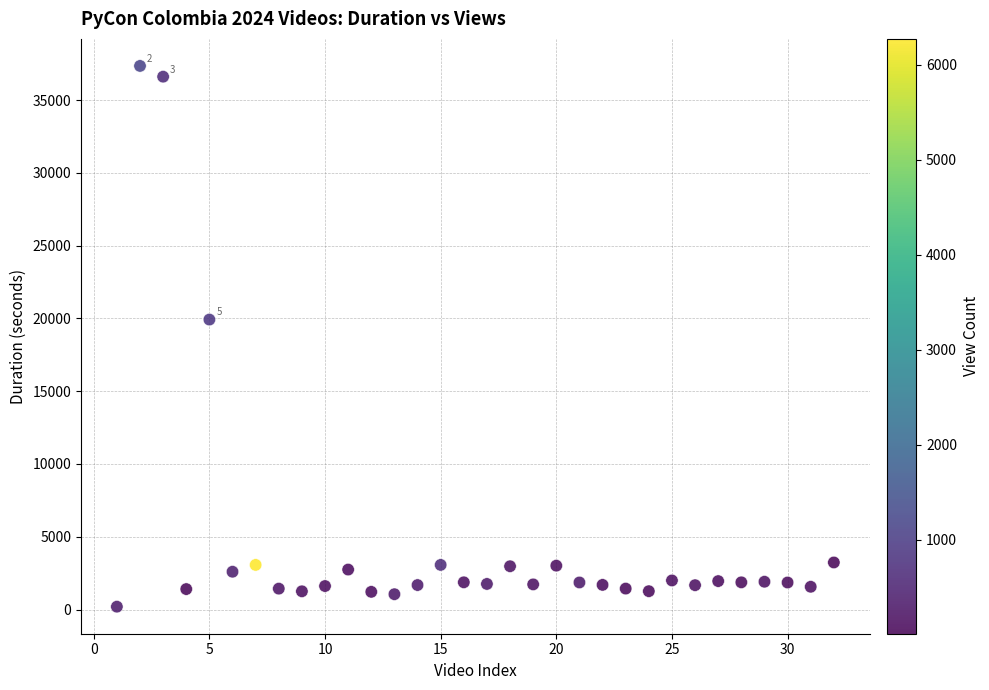

What is the range of X values (max minus min)?

31